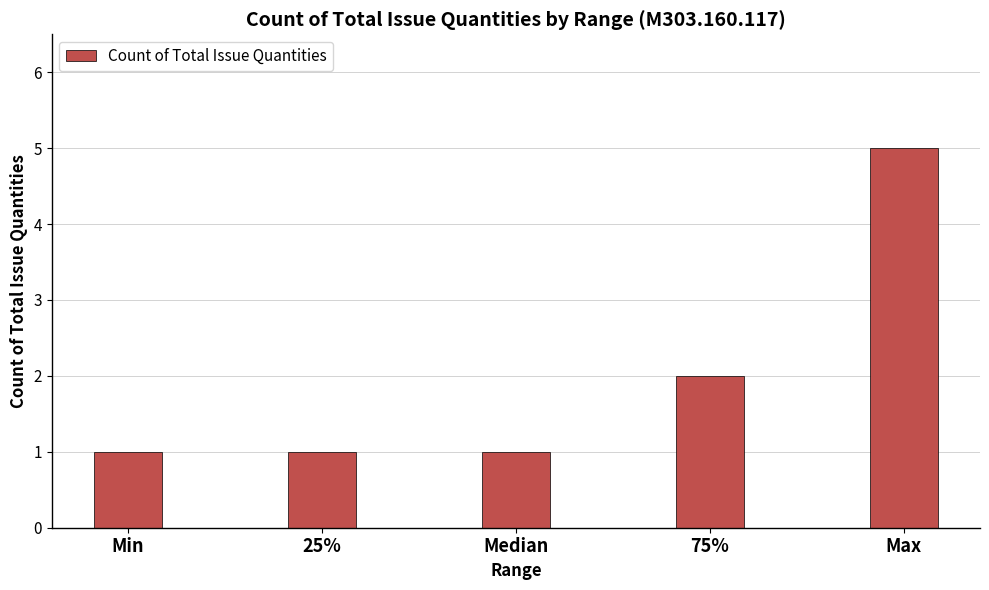

Reading left to right, what are all the values shown in this chart?

Min=1	25%=1	Median=1	75%=2	Max=5